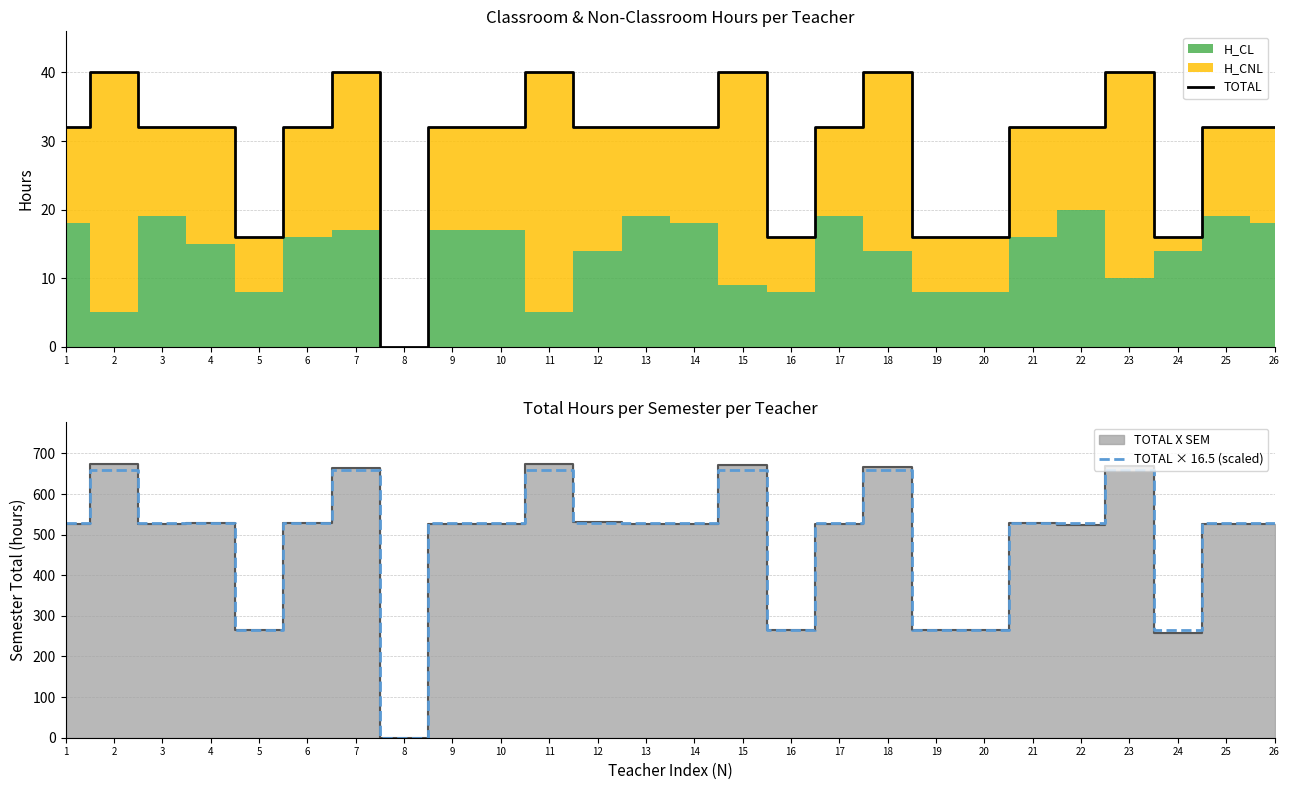

How many lines are shown in the chart?

2